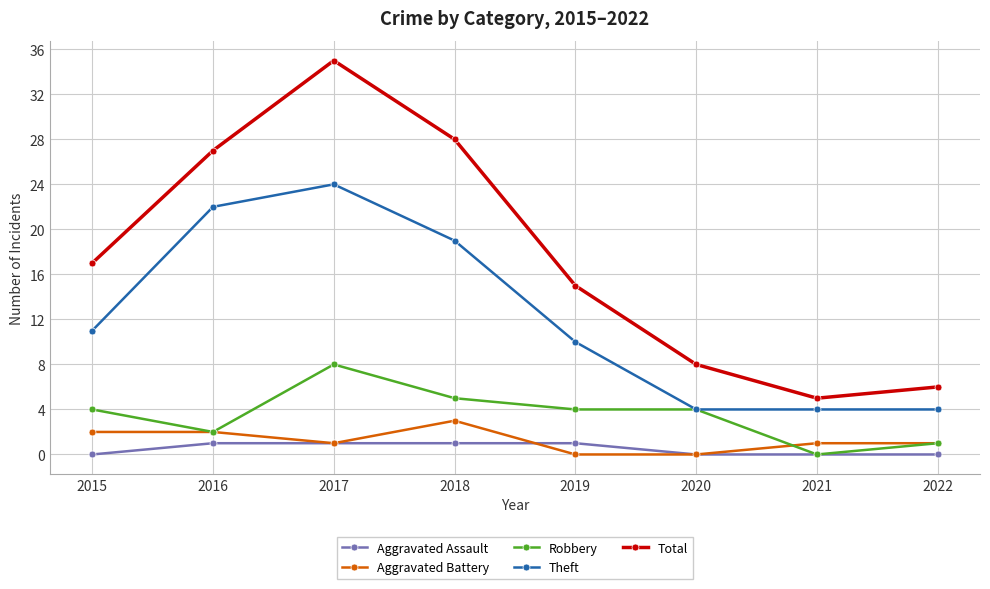

What value does the Robbery series have at 2015?

4